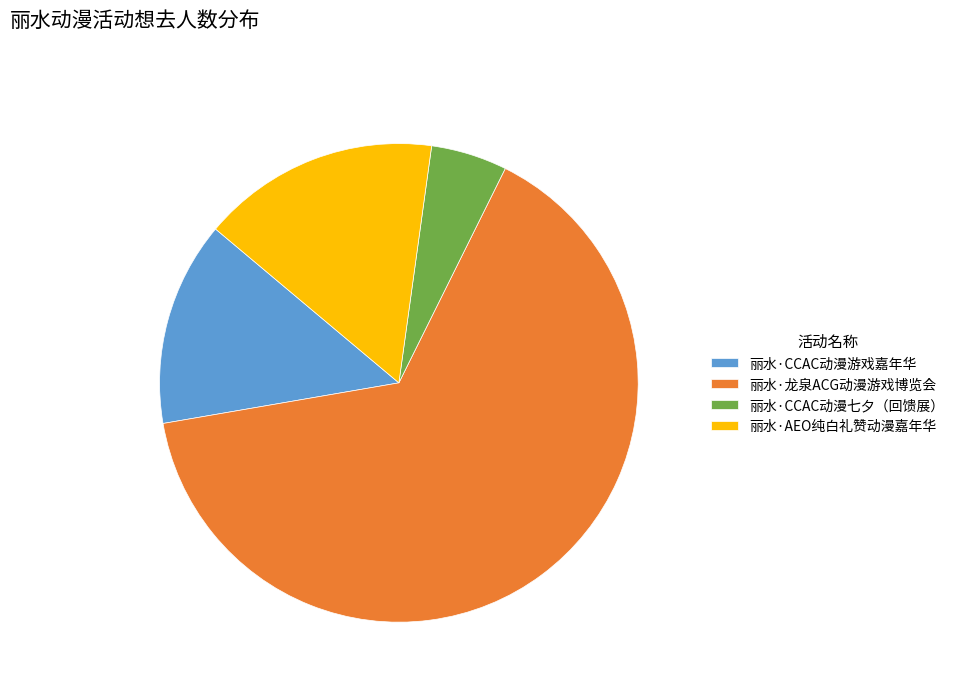

Is the sum of 丽水·AEO纯白礼赞动漫嘉年华 and 丽水·龙泉ACG动漫游戏博览会 greater than half?

Yes